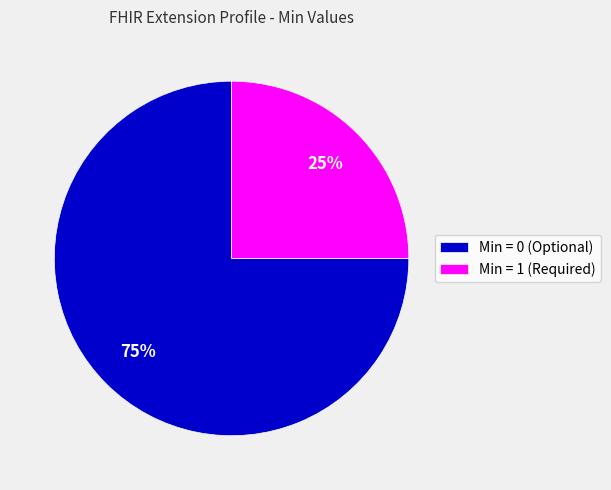

Is the sum of Min = 0 (Optional) and Min = 1 (Required) greater than half?

Yes